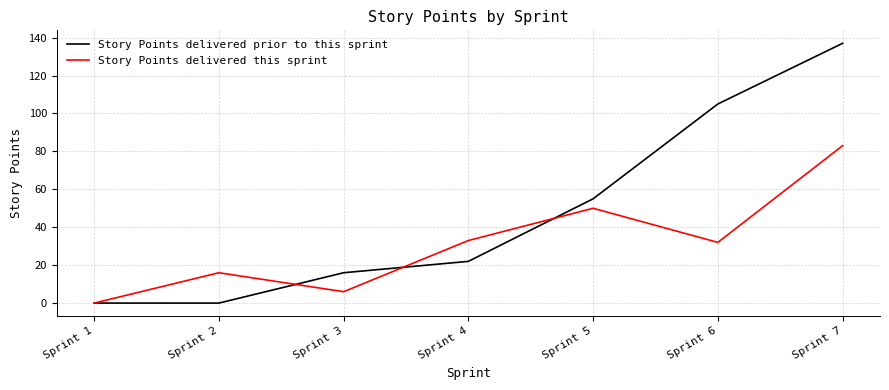

In Story Points delivered this sprint, how many points are higher than both neighbors (excluding endpoints)?

2